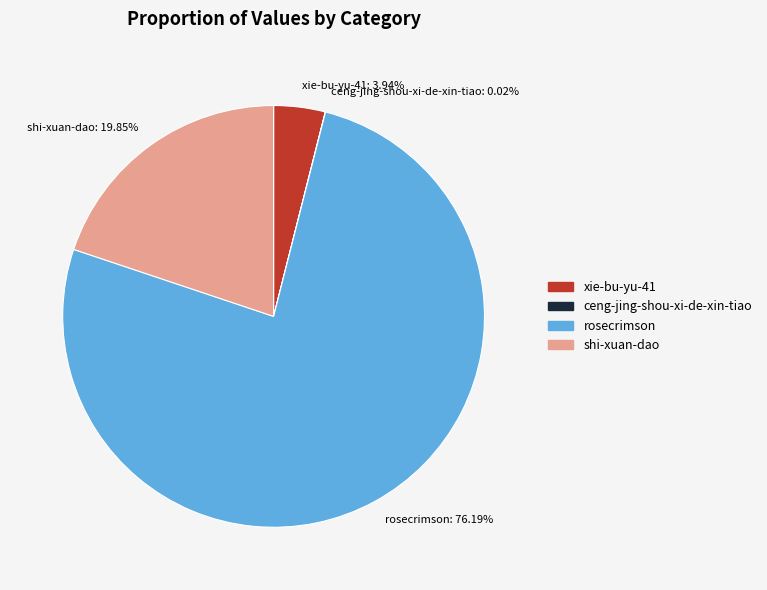

What percentage is NOT represented by rosecrimson?

23.8%